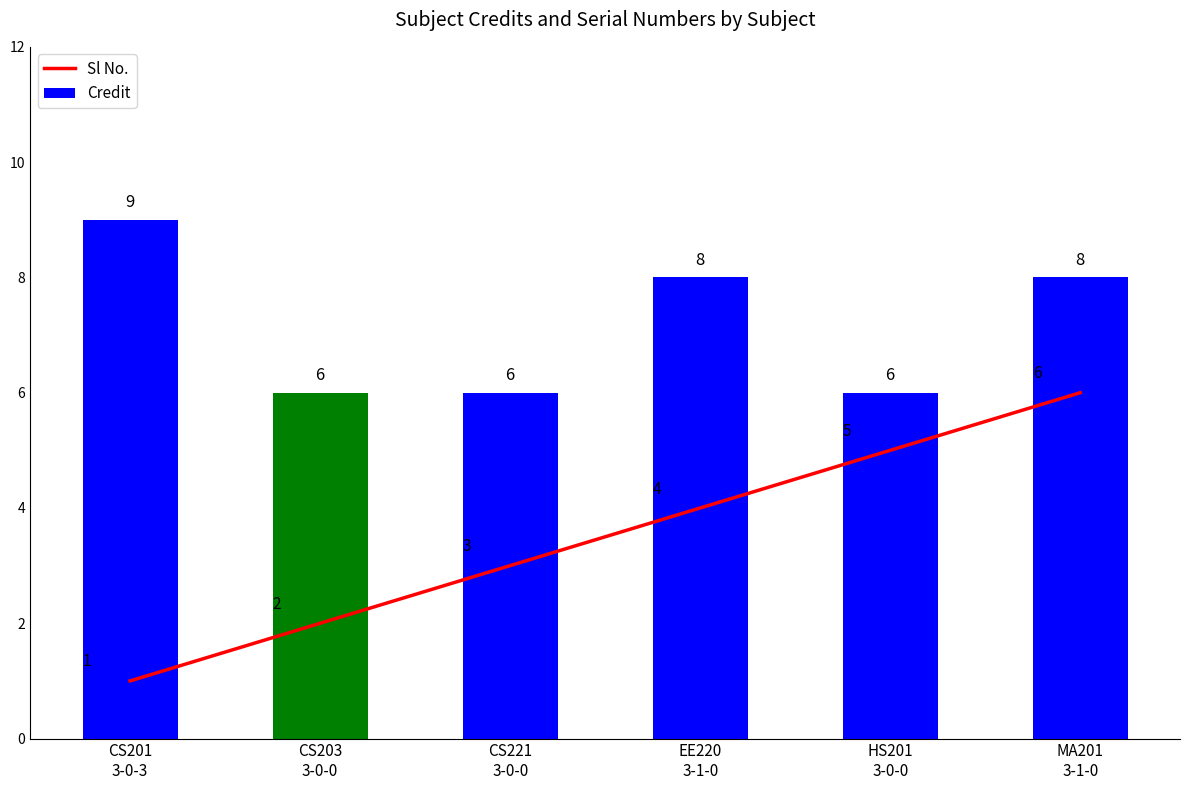

Between CS201
3-0-3 and CS203
3-0-0, which series saw the biggest shift?

Credit